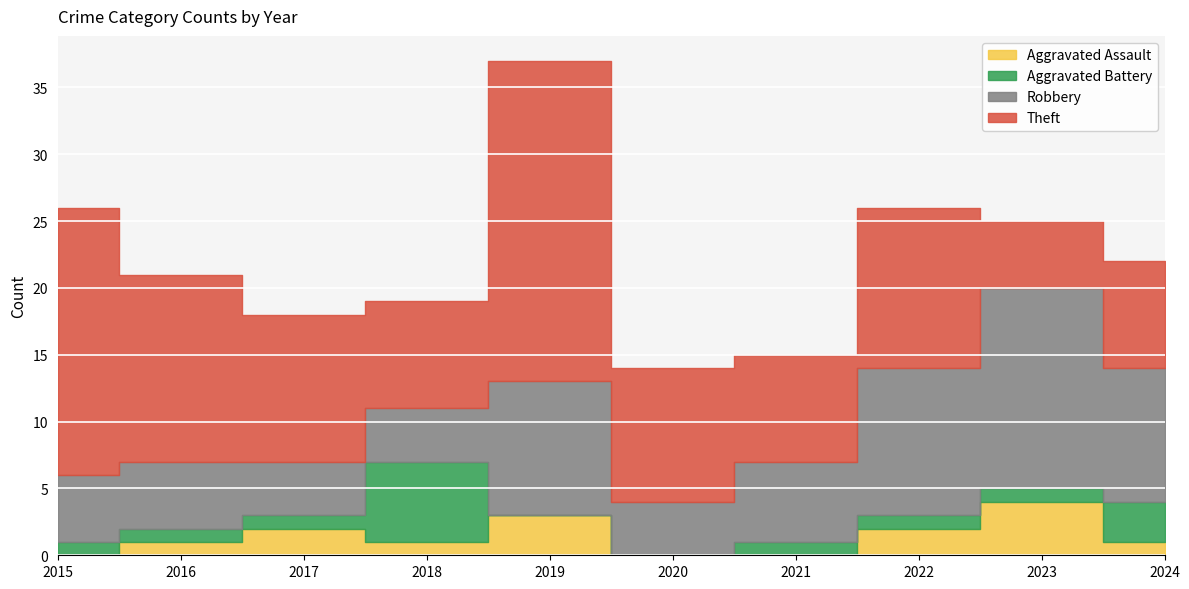

How many Theft values are between 8 and 14?

7